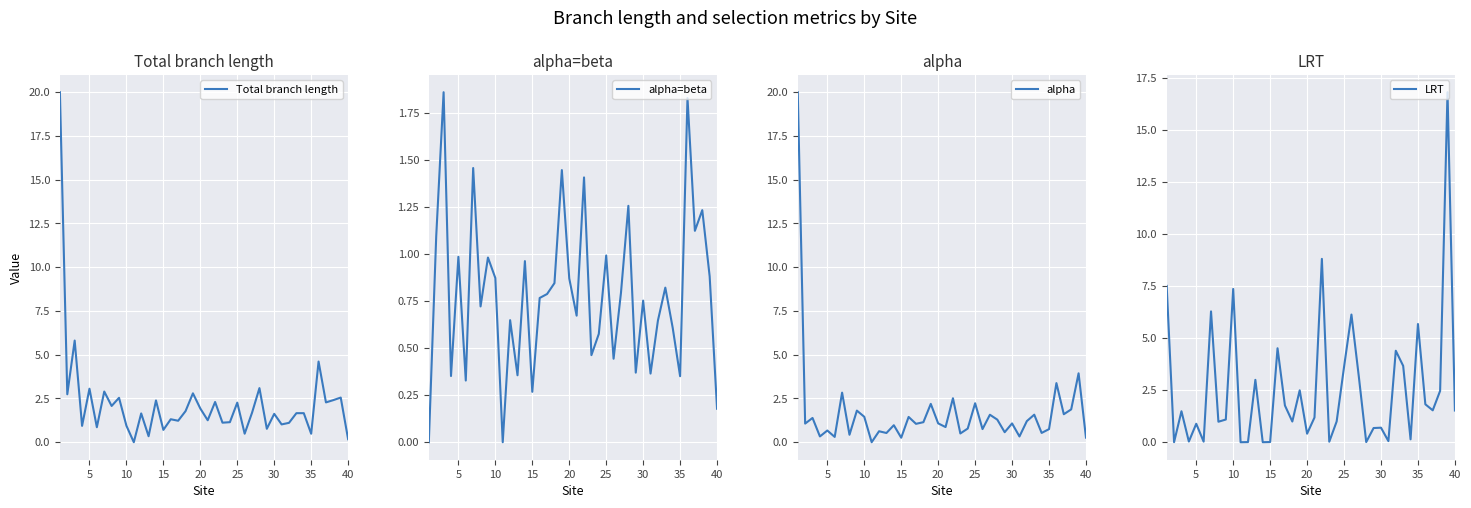

Is this an area chart (filled region under the line)?

No